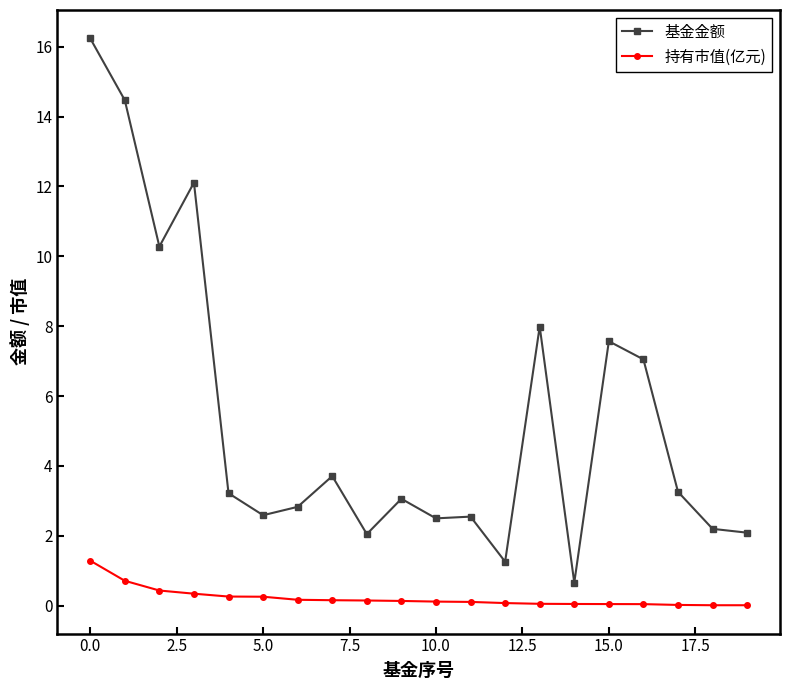

Which series has the largest range (max minus min)?

基金金额